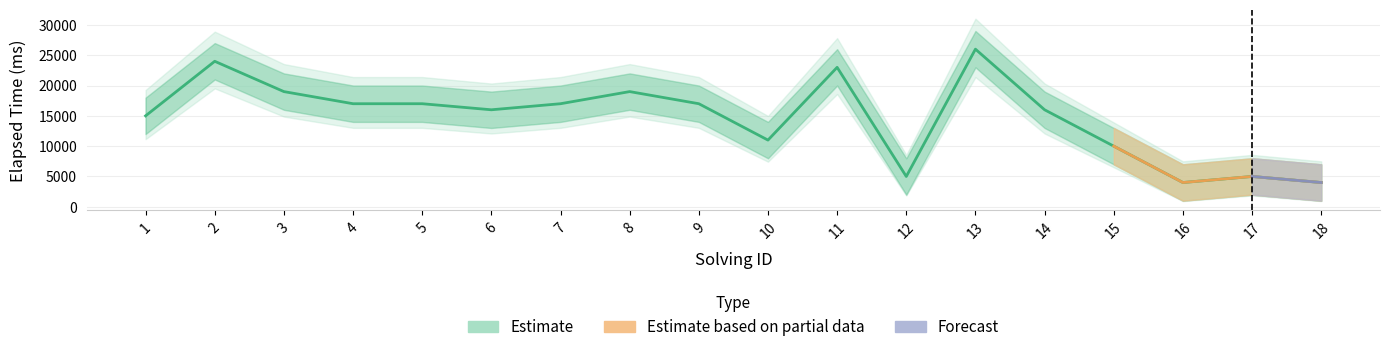

True or false: the data has more than 0 interior local peaks.

True